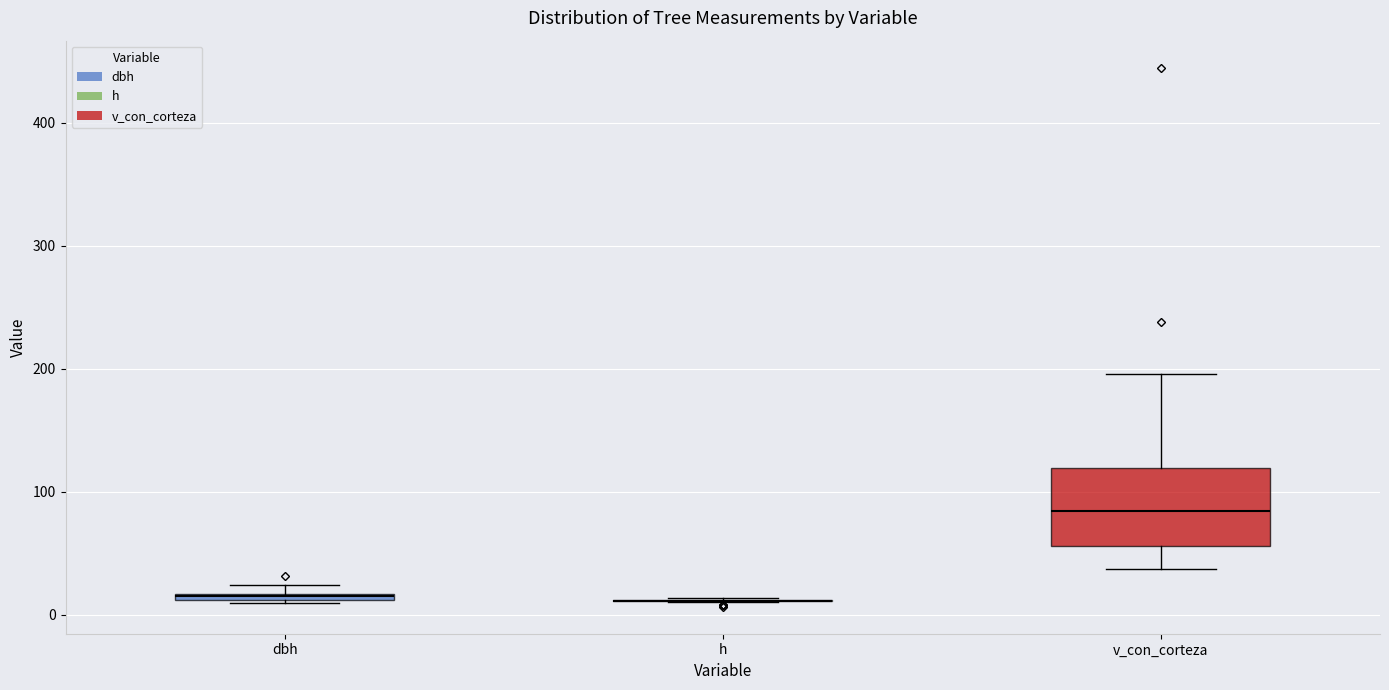

Where does the lower whisker of the box for v_con_corteza end on the y-axis? The values are not printed on the chart, so give them approximately, as read against the axis.

40